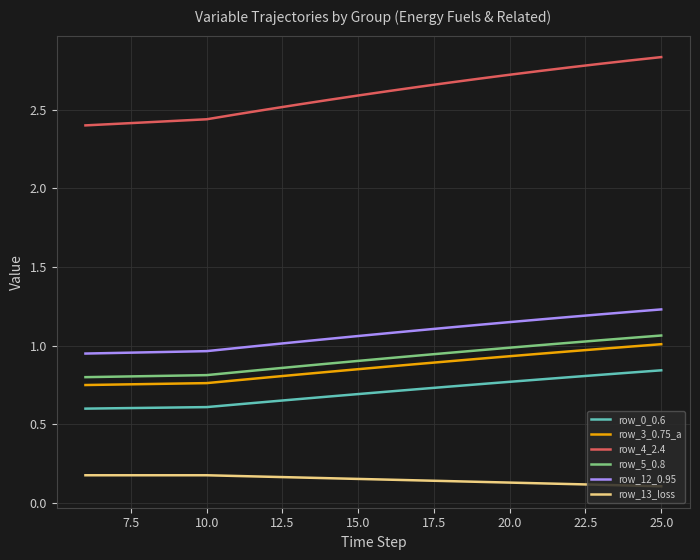

True or false: row_4_2.4 and row_5_0.8 intersect in this chart.

False